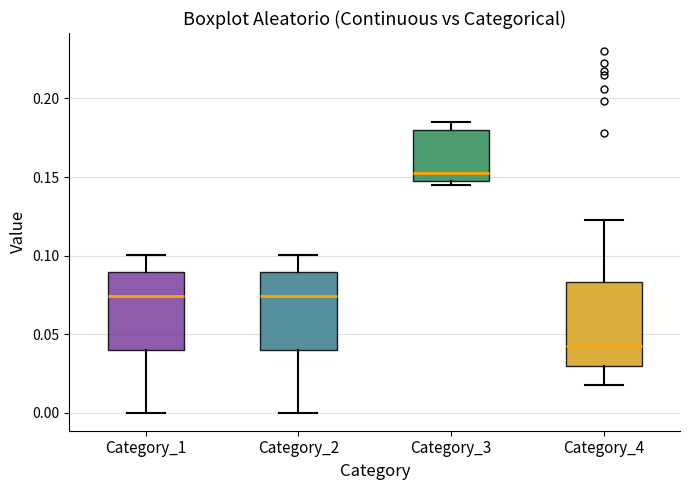

Reading left to right, read every box against the y-axis: the position of its median line, the range the box covers, and the ends of its whiskers. The values are not printed on the chart, so give them approximately, as read against the axis.

Category_1: median 0.075, box 0.040 to 0.090, whiskers 0.000 to 0.100
Category_2: median 0.075, box 0.040 to 0.090, whiskers 0.000 to 0.100
Category_3: median 0.155, box 0.150 to 0.180, whiskers 0.145 to 0.185
Category_4: median 0.040, box 0.030 to 0.085, whiskers 0.020 to 0.125